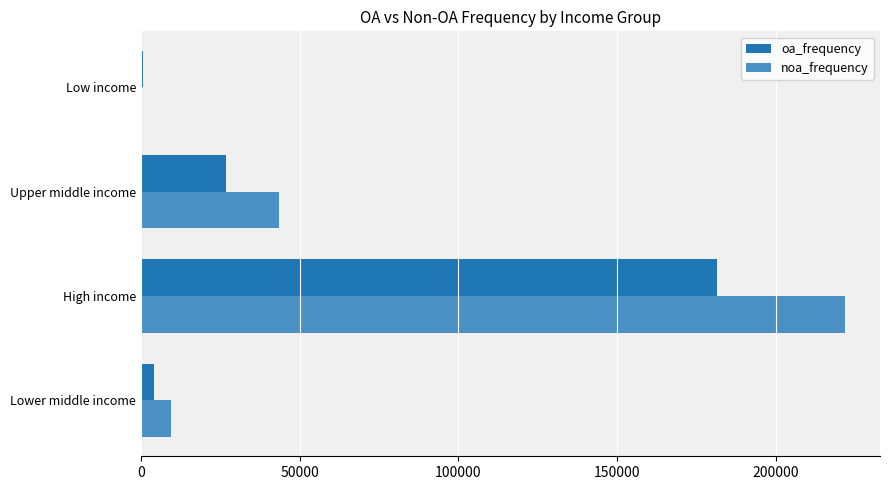

Where is noa_frequency nearest to the value 110980?

Upper middle income